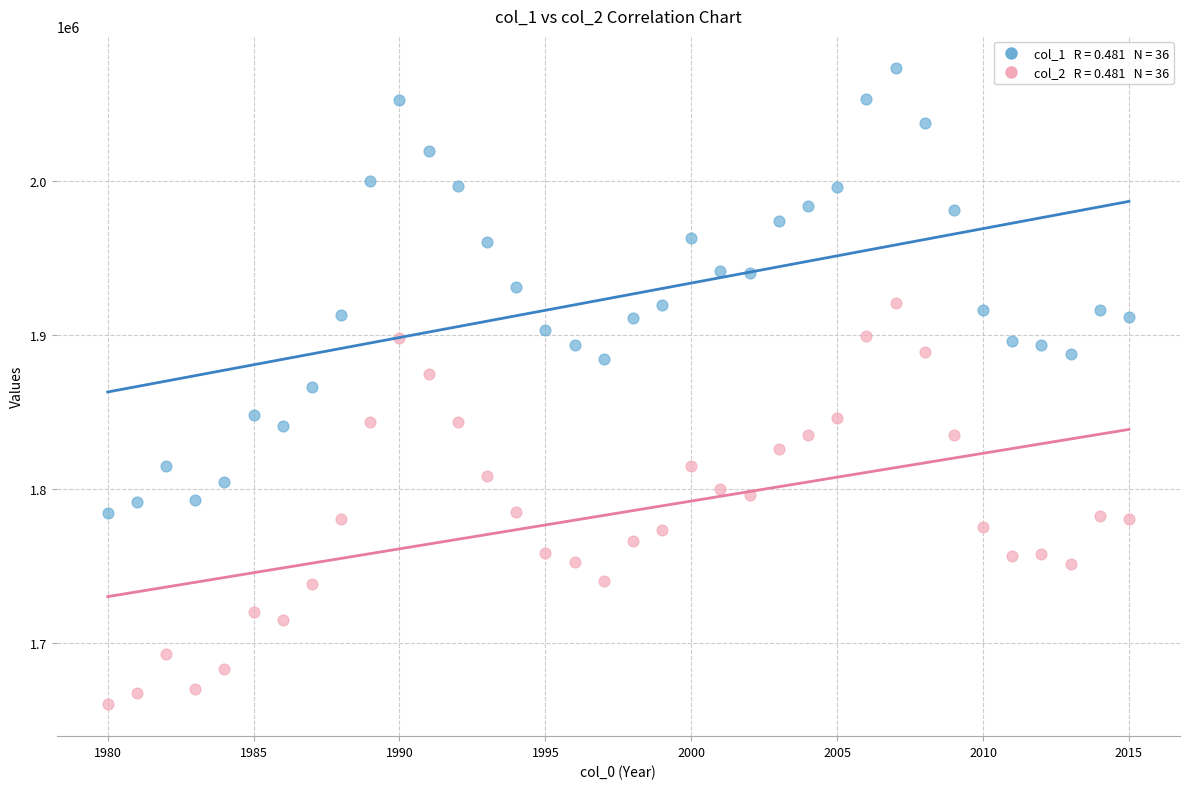

Across all data points, what is the range of X values (max minus min)?

35